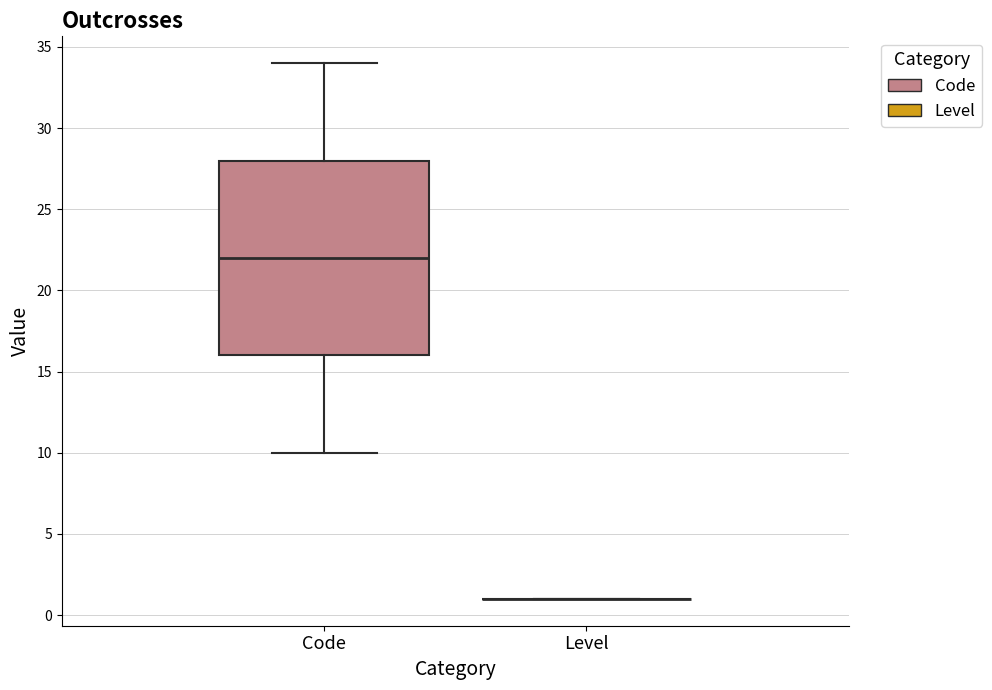

Which box is the tallest, from its lower edge to its upper edge?

Code